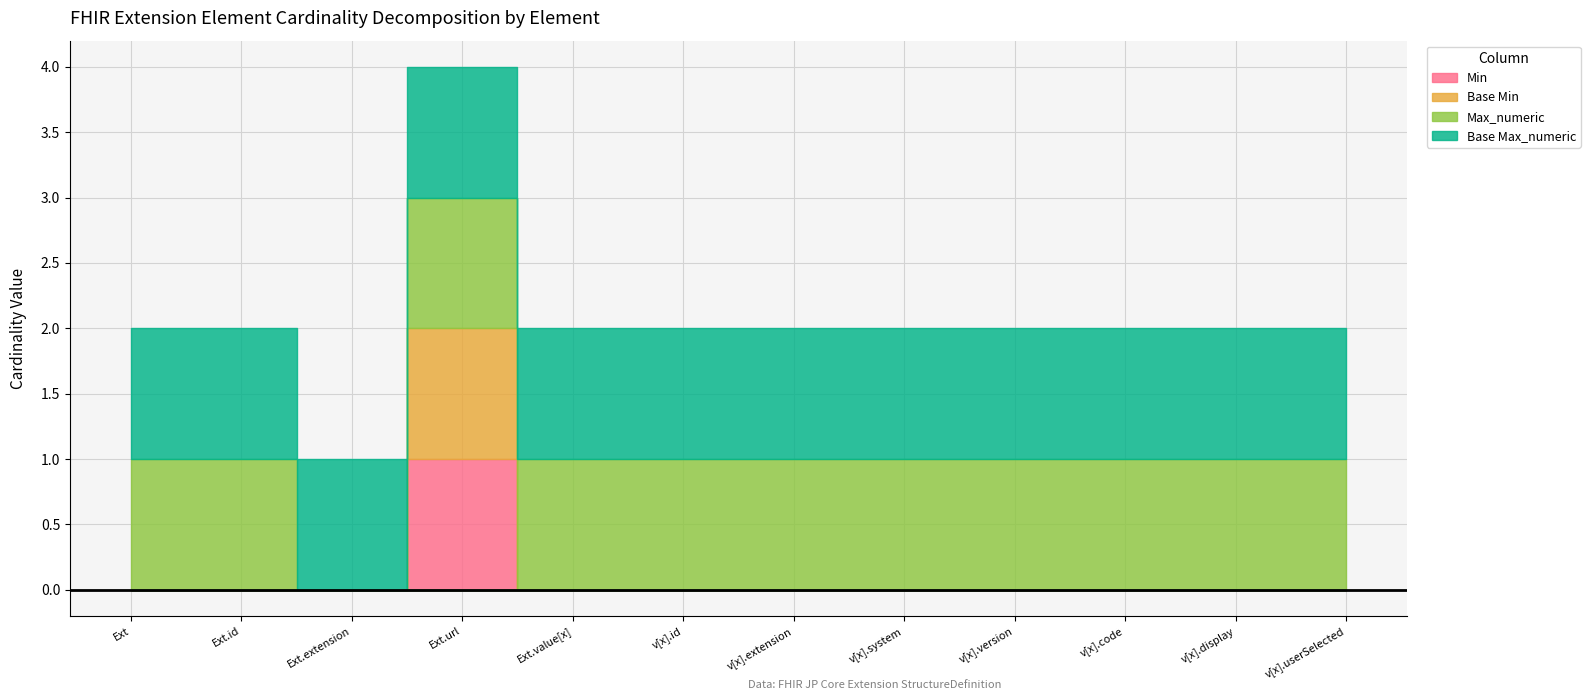

How many data points in Base Min are above 0?

1